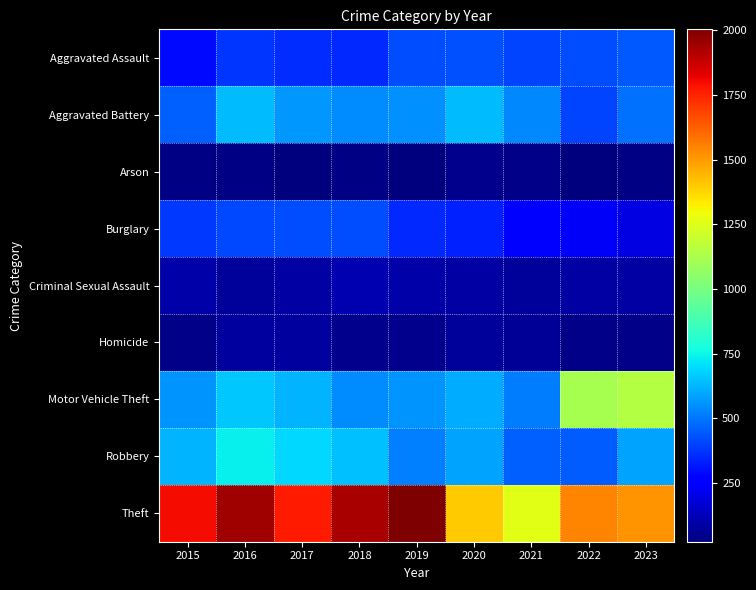

Which series has the largest total across all categories?

Theft